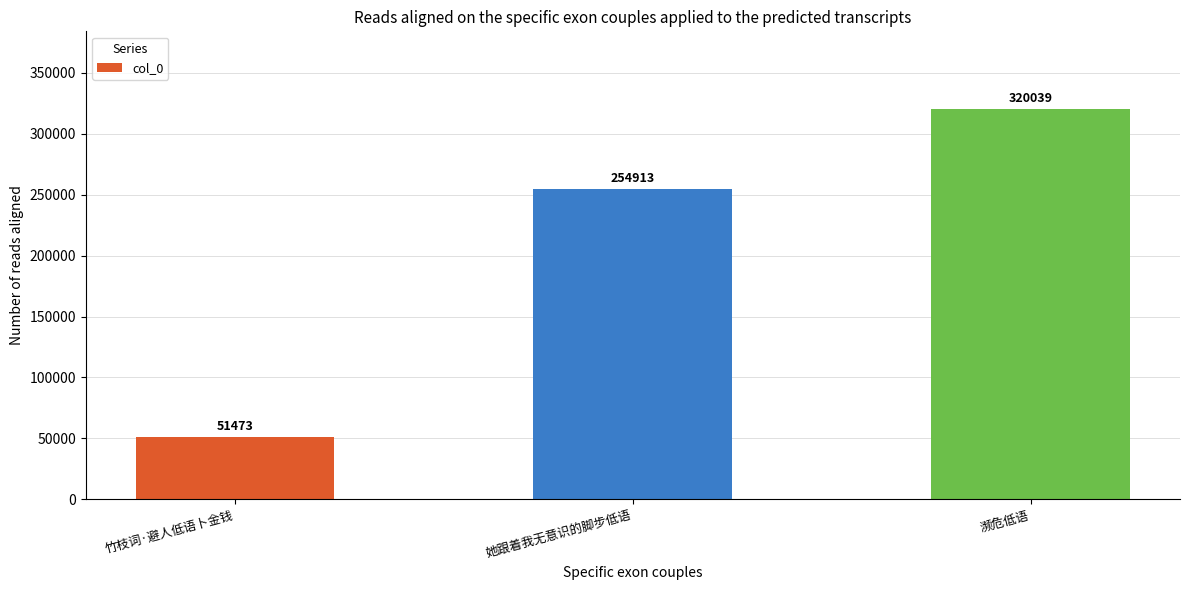

Is it true that the value at 她跟着我无意识的脚步低语 is 254913?

True